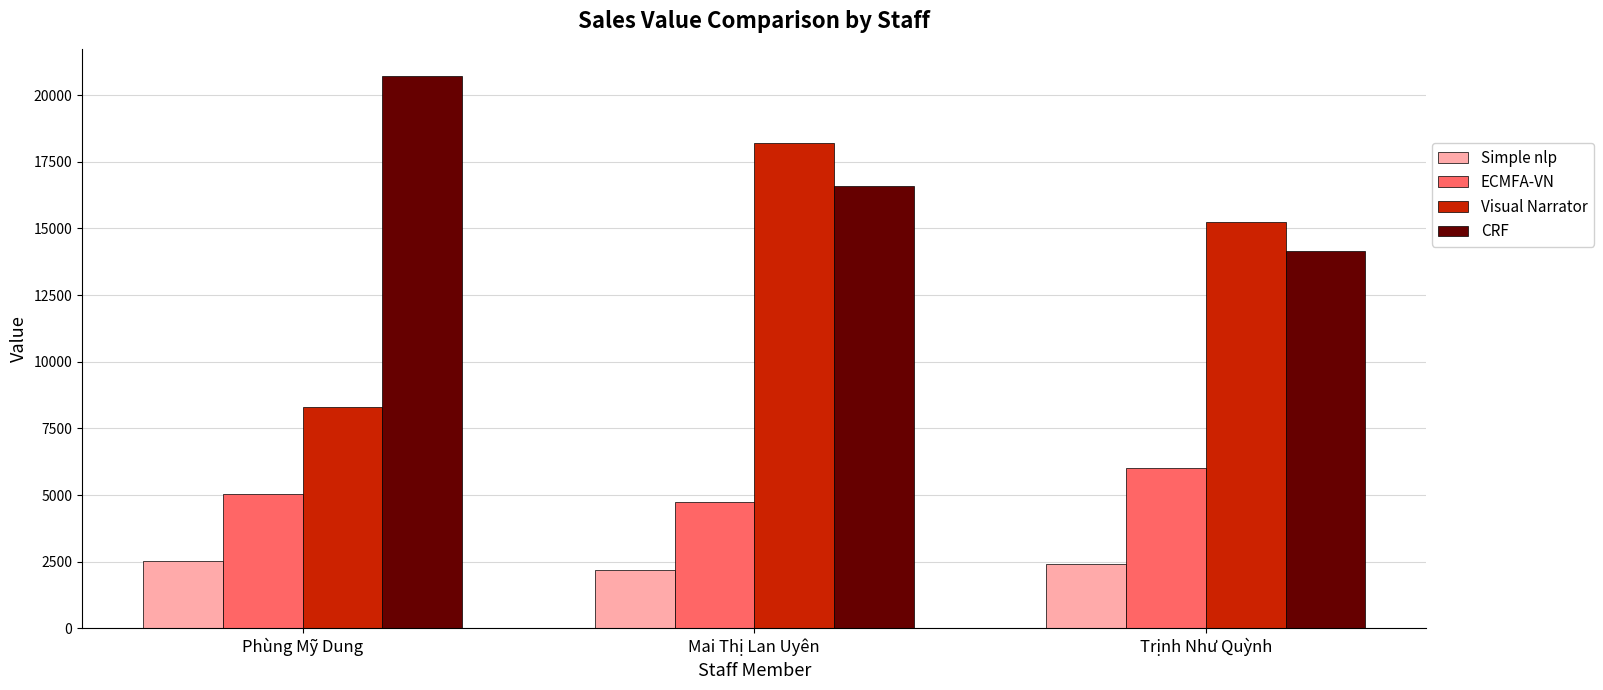

Are the bars grouped side by side (vs. stacked)?

Yes